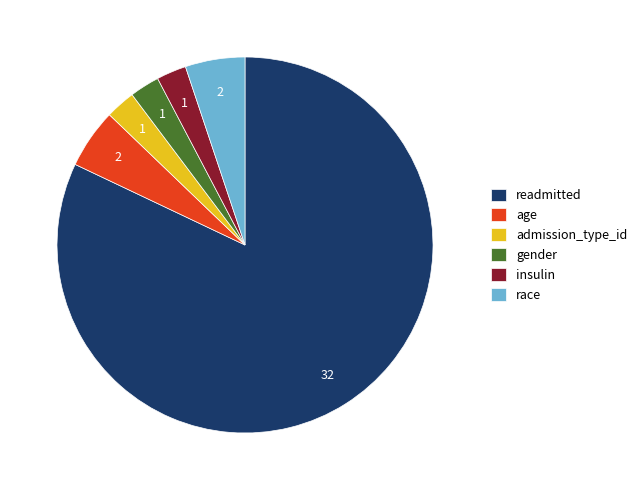

Does any single category account for the majority?

Yes